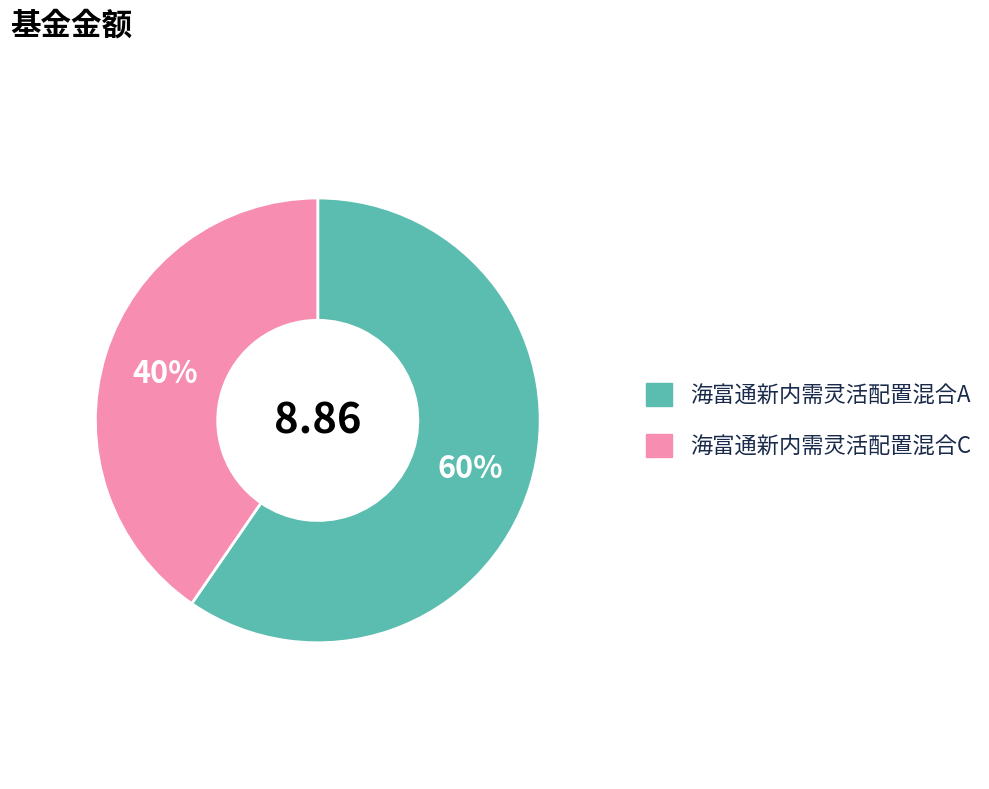

Count the number of slices in the pie.

2